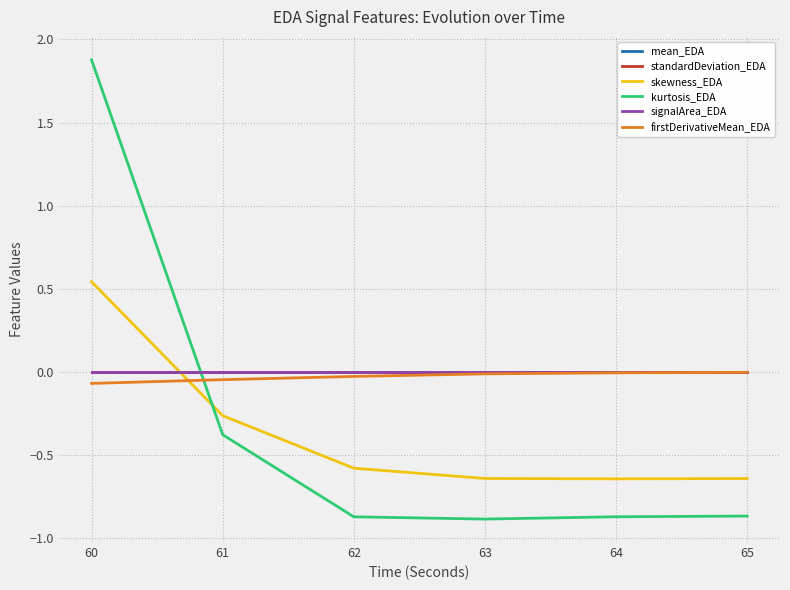

Is this an area chart (filled region under the line)?

No